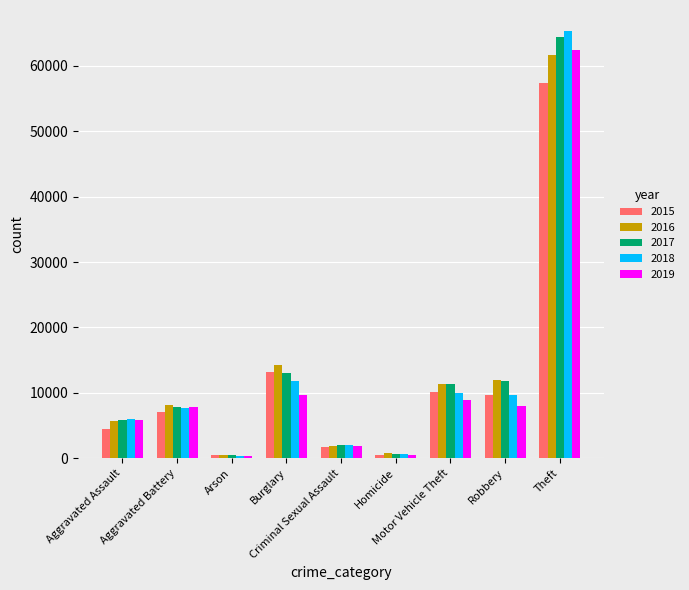

True or false: 2016 has a value of 11728 at Aggravated Battery.

False